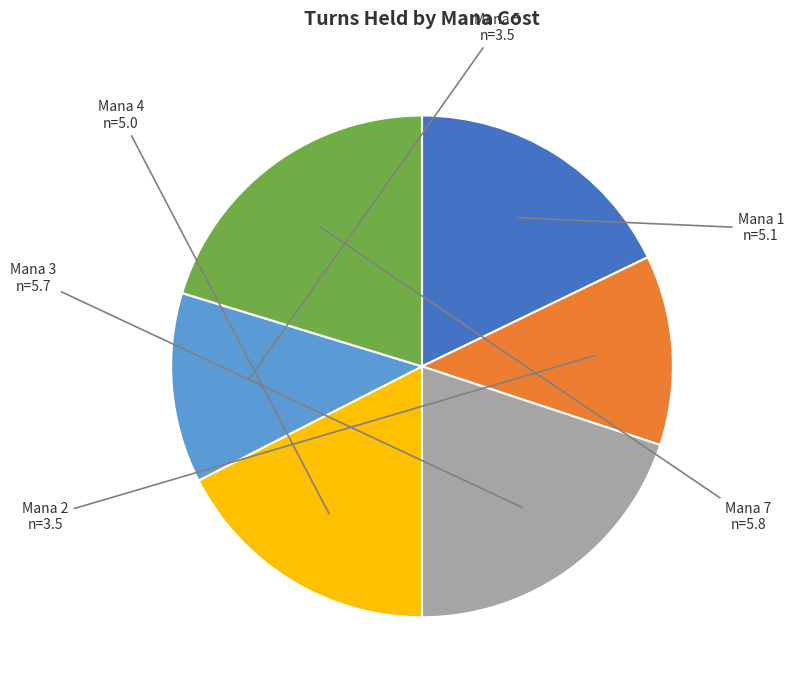

Is there a majority slice in this chart?

No